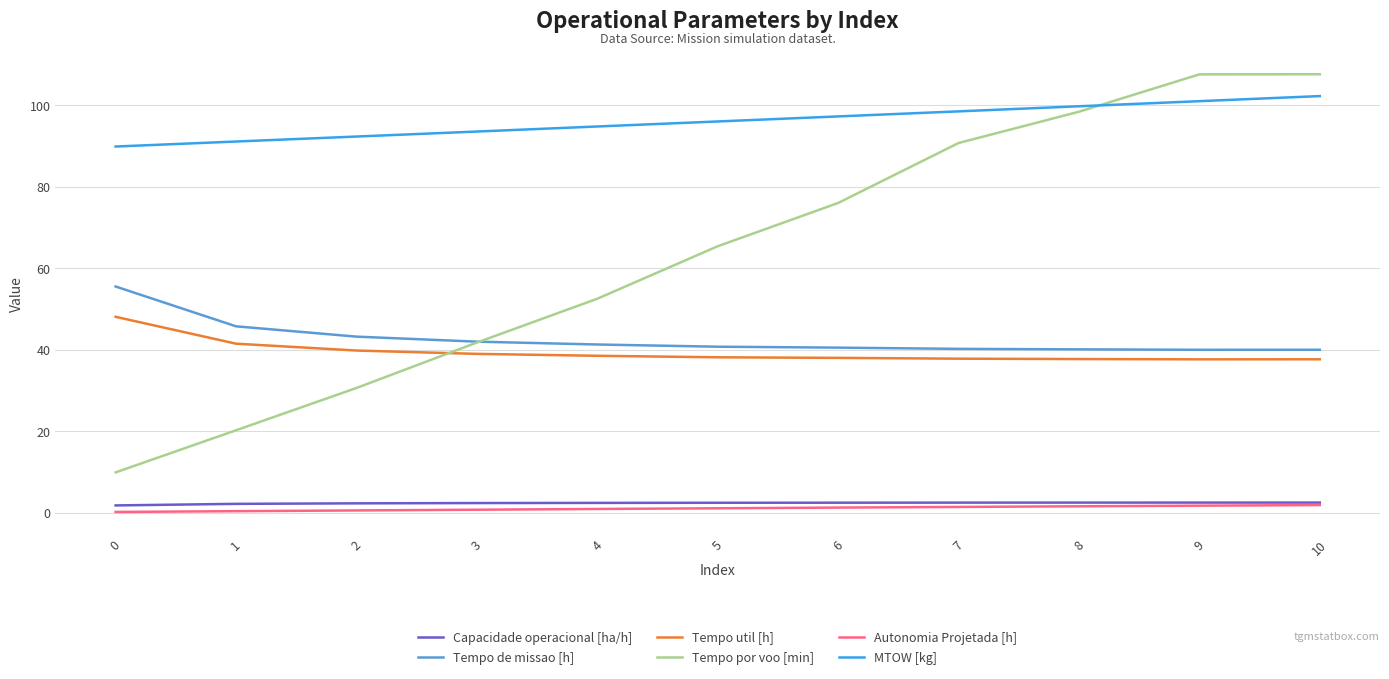

What is the difference between the maximum and minimum values in the MTOW [kg] series?

12.4